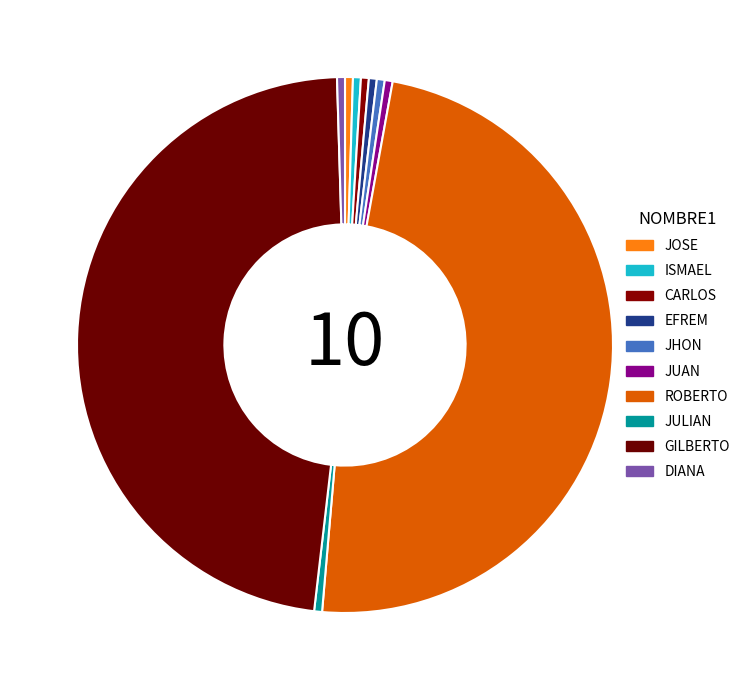

How many slices are in this pie chart?

10